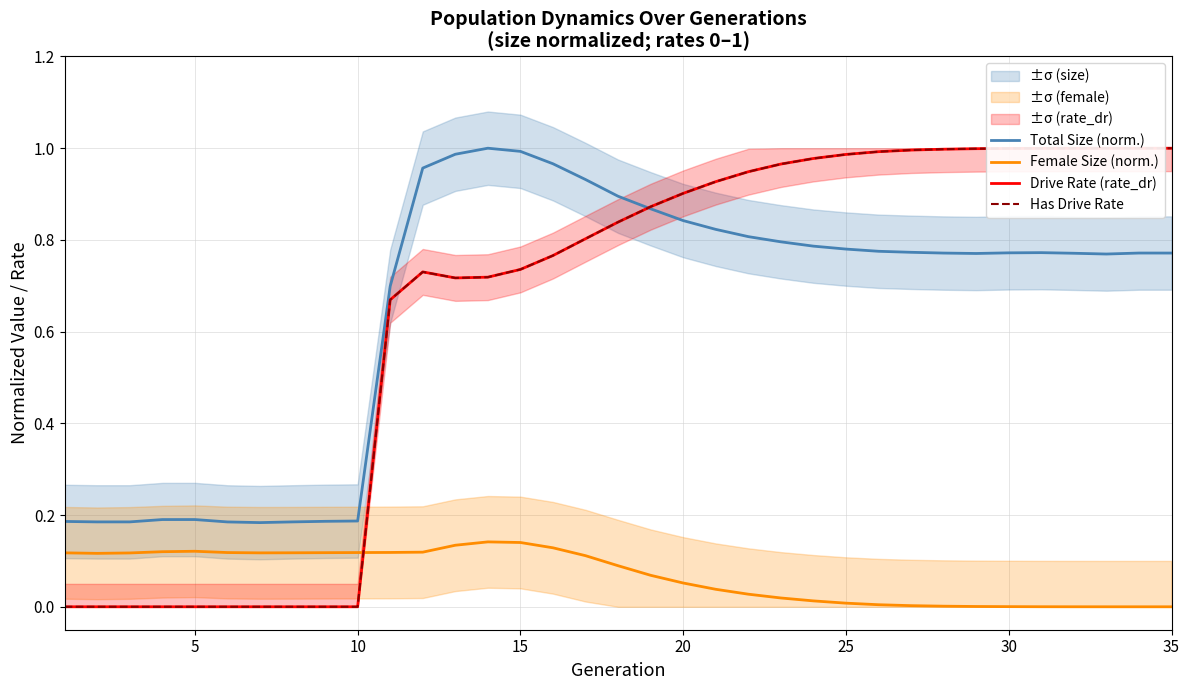

True or false: Has Drive Rate and Drive Rate (rate_dr) intersect in this chart.

False